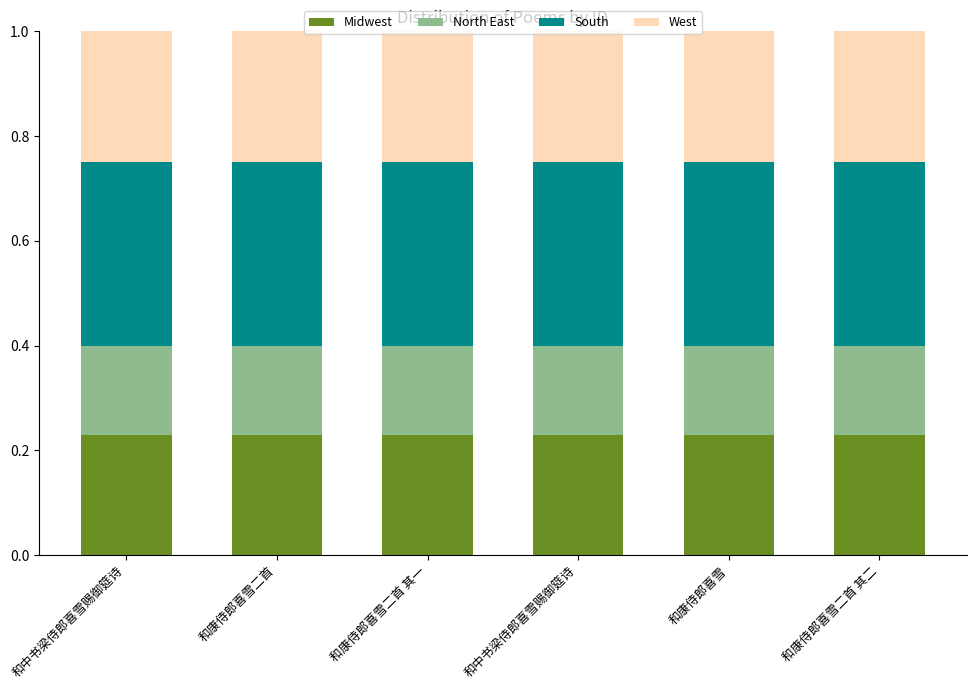

How many distinct data groups are displayed?

4